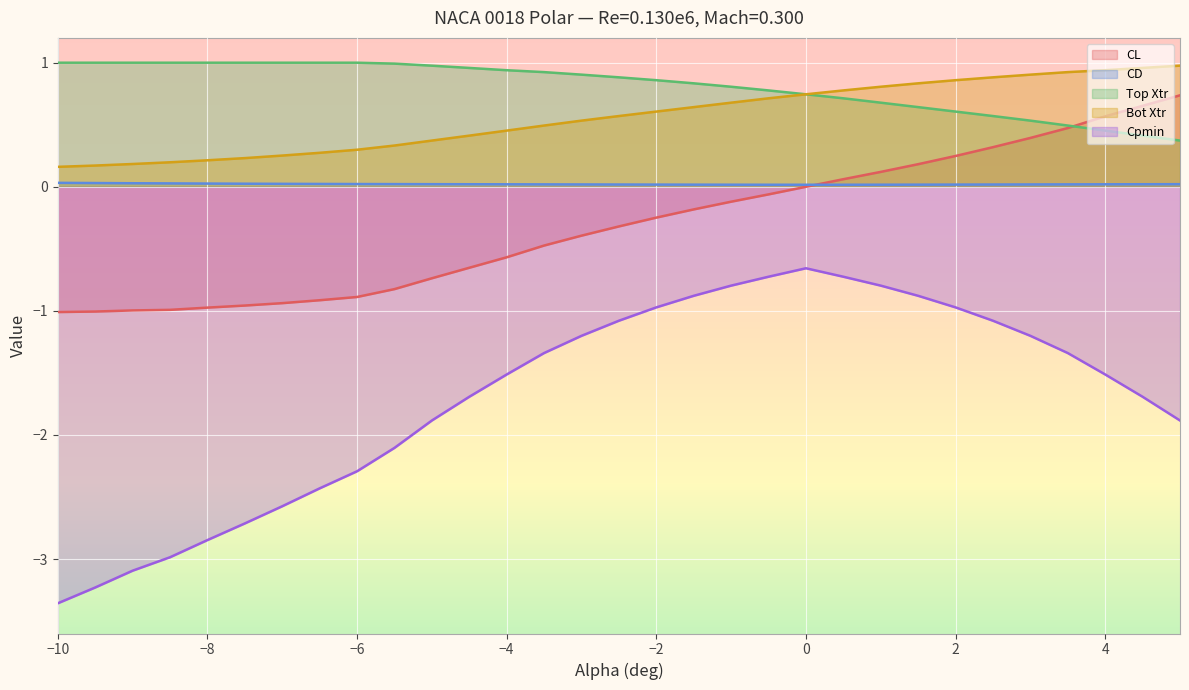

How many distinct data groups are displayed?

5